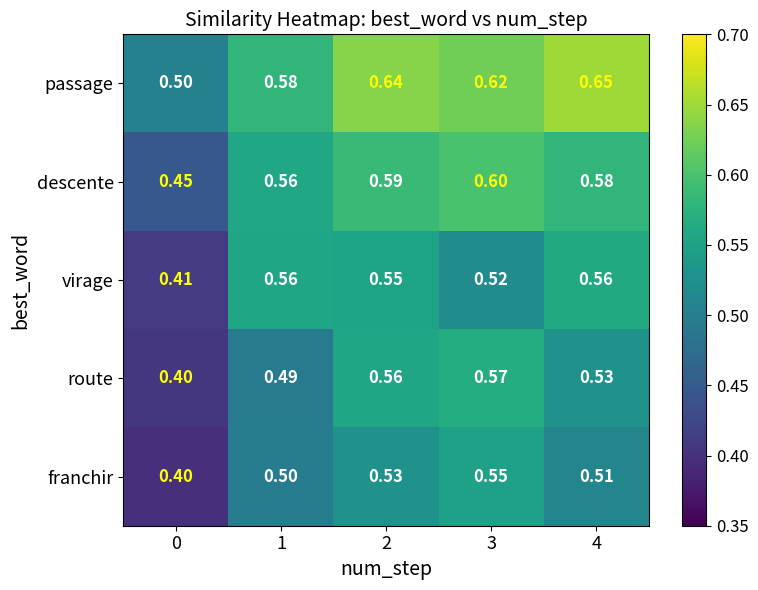

List the series in order of their peak value, lowest first.

franchir, virage, route, descente, passage